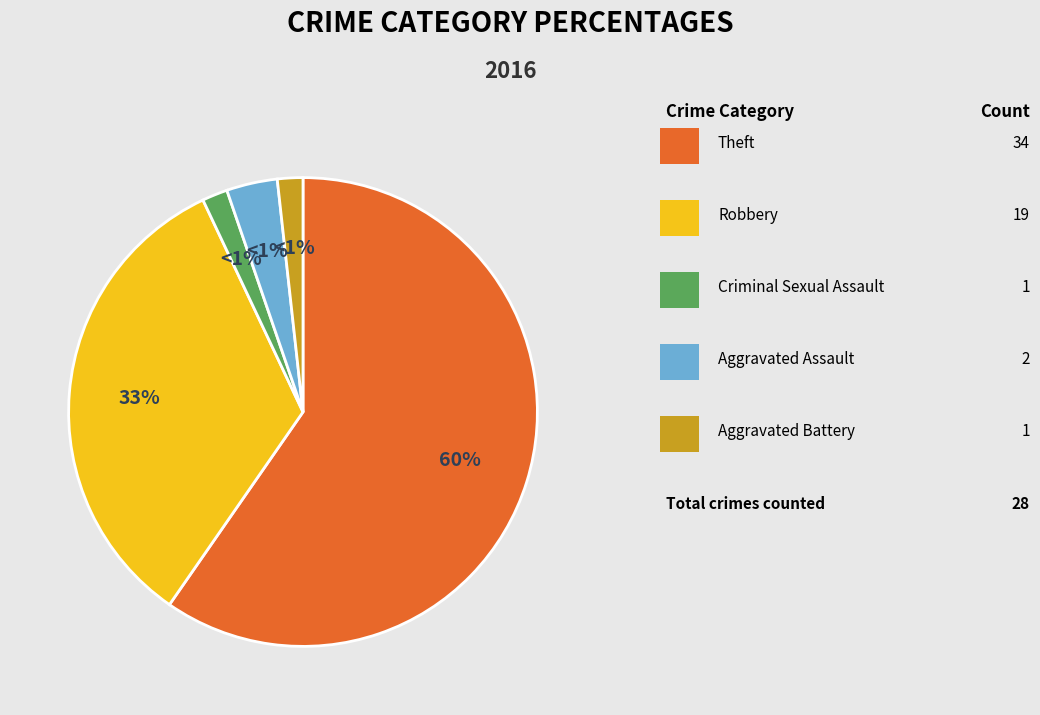

To the nearest percent, what portion does Aggravated Assault represent?

4%